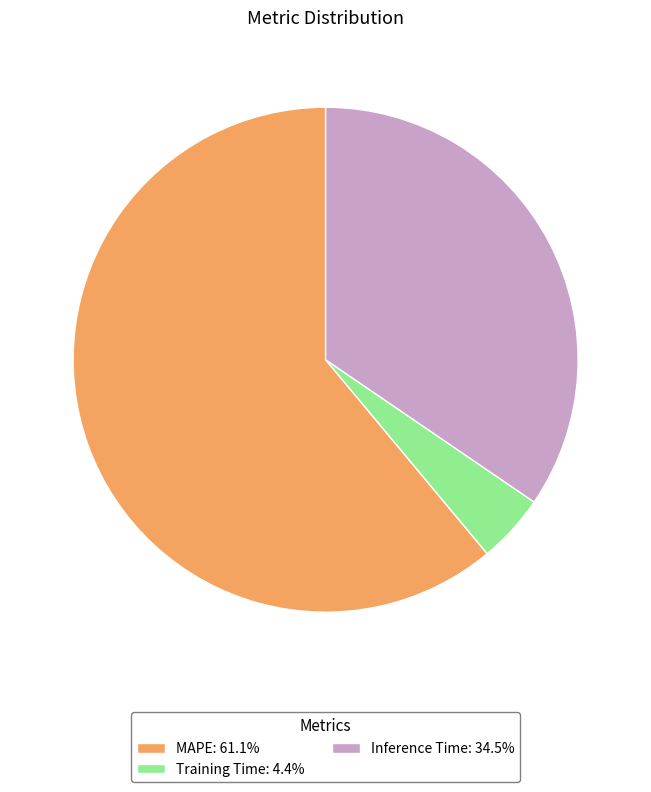

The MAPE slice represents 61% of the pie. True or false?

True